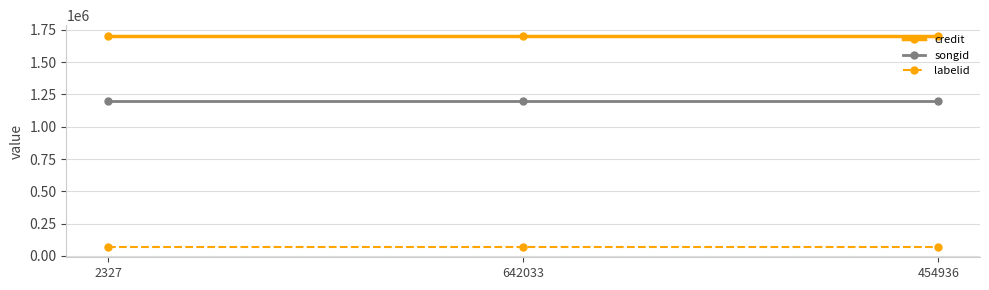

What is the minimum value for labelid?

71260